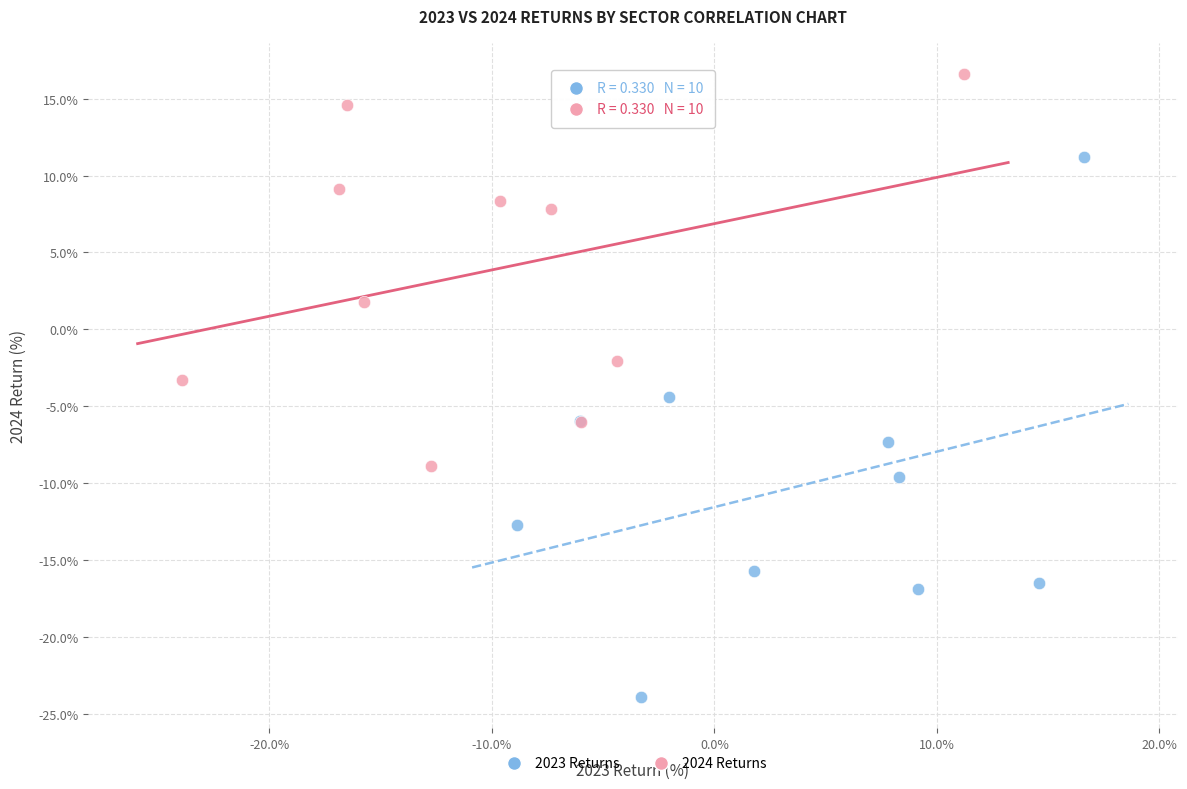

Which series has the widest spread of Y values?

2023 Returns